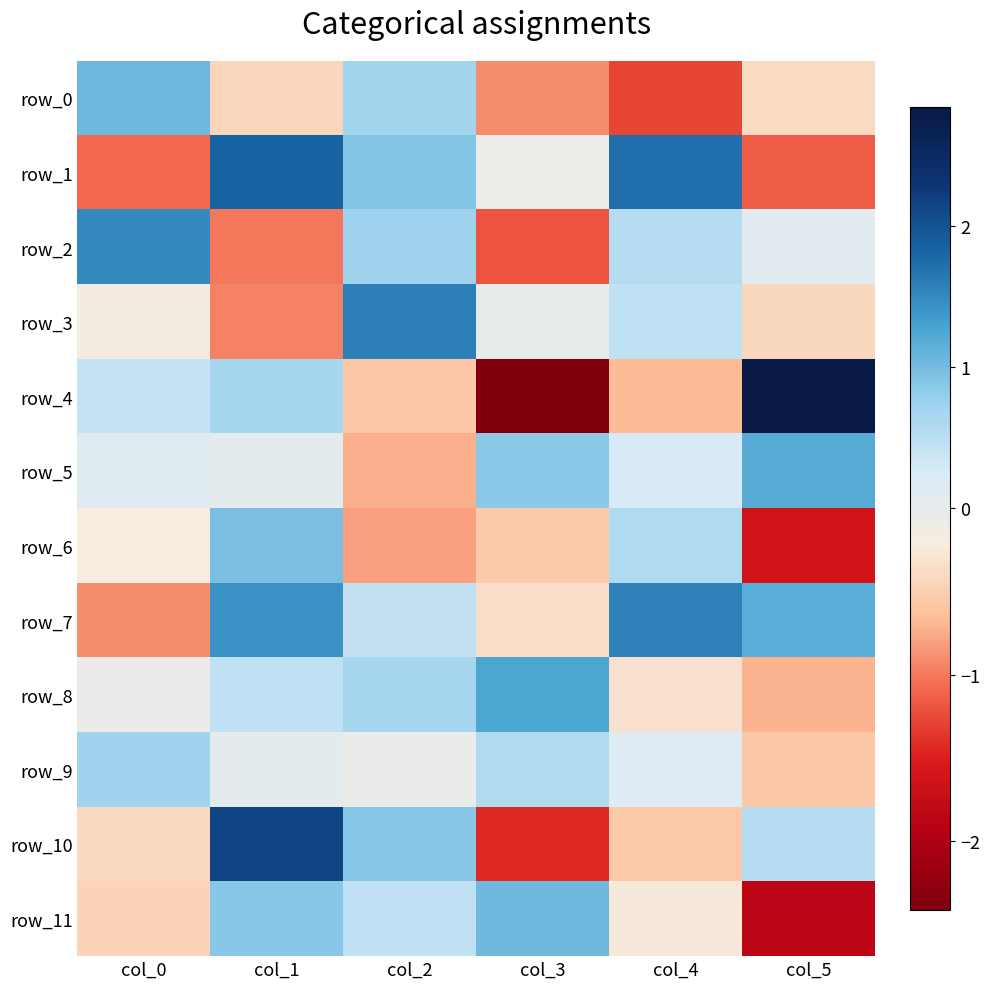

How many values in row_10 are below zero?

3